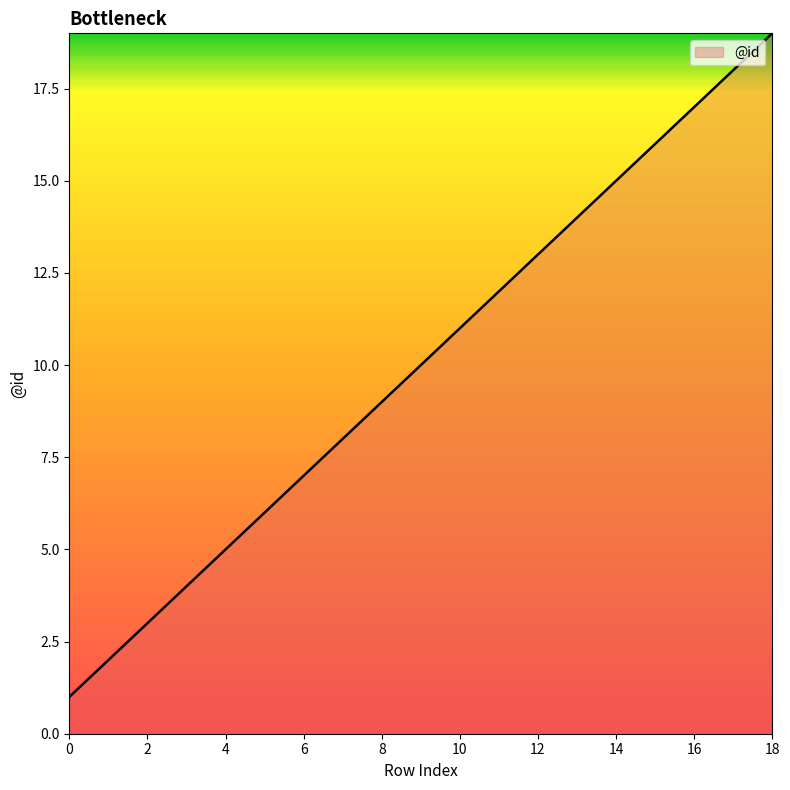

What is the difference between the maximum and minimum values?

18